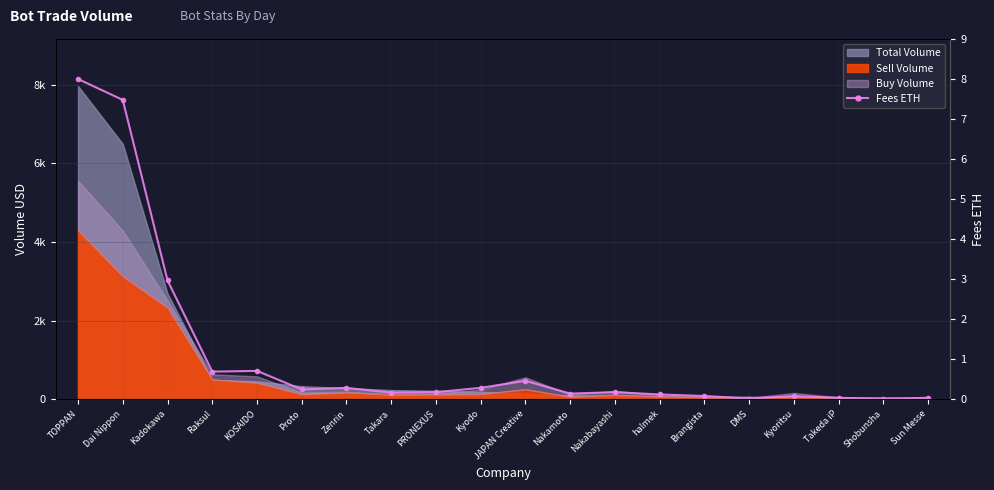

Reading left to right, transcribe all the data shown in this chart.

8.0	7.5	3.0	0.7	0.7	0.2	0.3	0.2	0.2	0.3	0.5	0.1	0.2	0.1	0.1	0.0	0.1	0.0	0.0	0.0